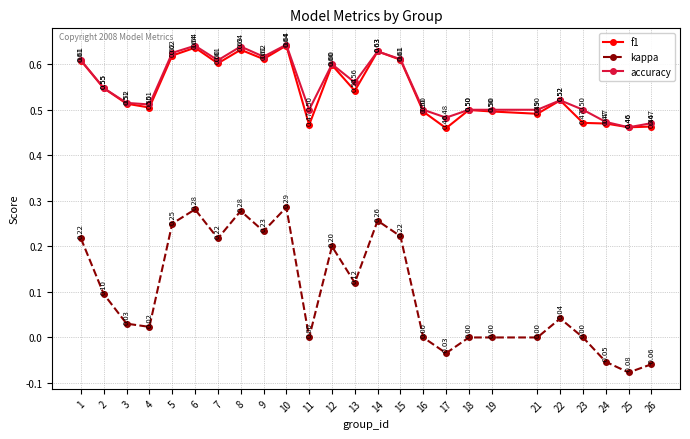

What is the sum of all kappa values?

2.5